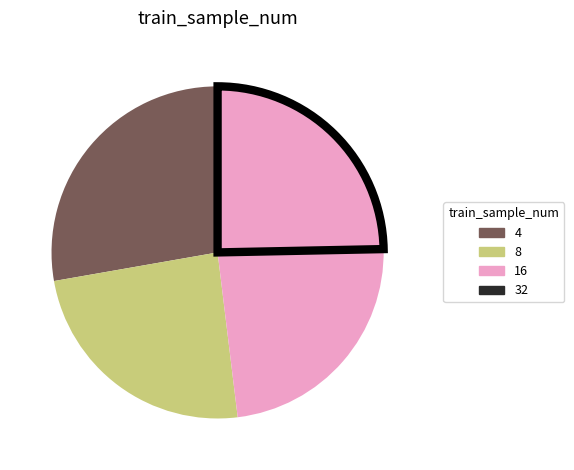

How many segments does this pie chart have?

4